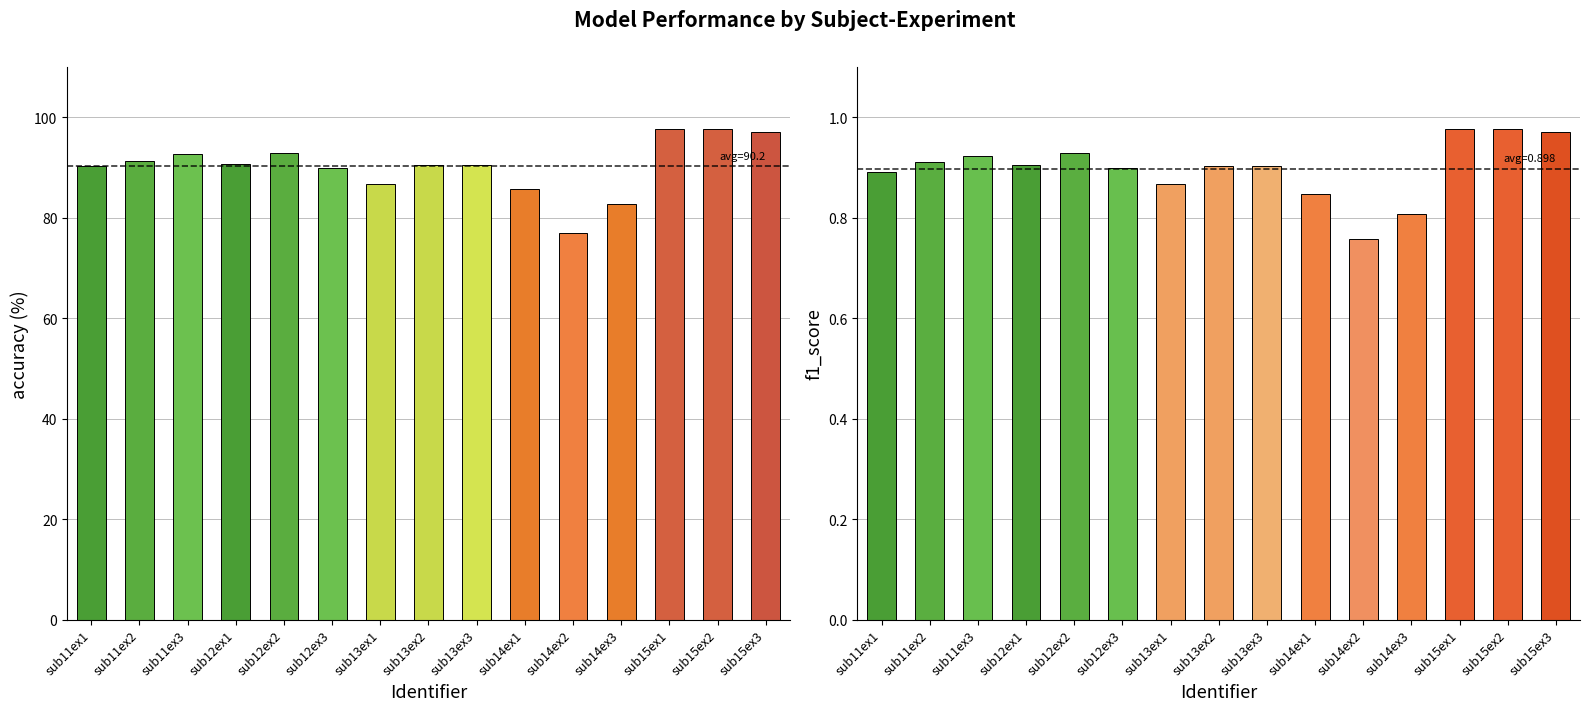

Reading right to left, what are all the values shown in this chart?

accuracy: 97.1	97.6	97.7	82.7	77.0	85.7	90.5	90.5	86.7	89.9	92.9	90.6	92.7	91.2	90.2
f1_score: 1.0	1.0	1.0	0.8	0.8	0.8	0.9	0.9	0.9	0.9	0.9	0.9	0.9	0.9	0.9